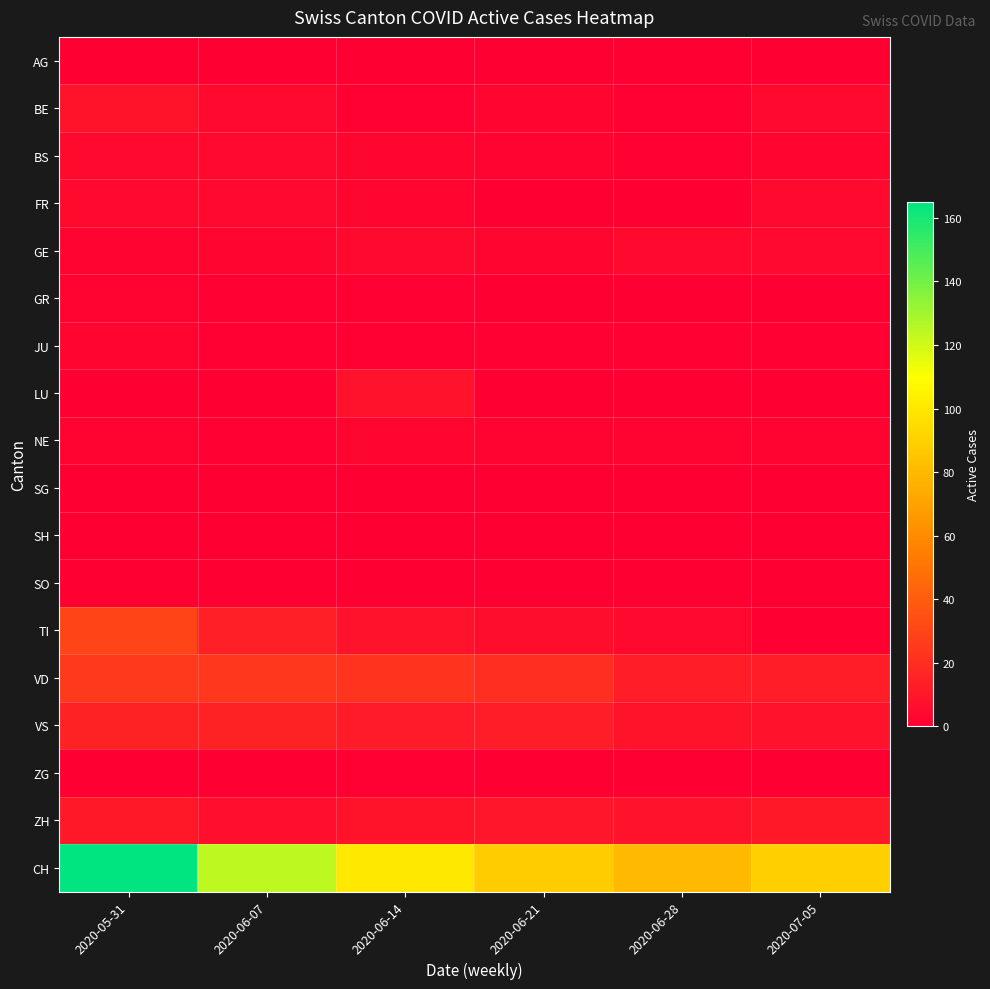

Between 2020-06-07 and 2020-06-14, which series saw the biggest shift?

CH